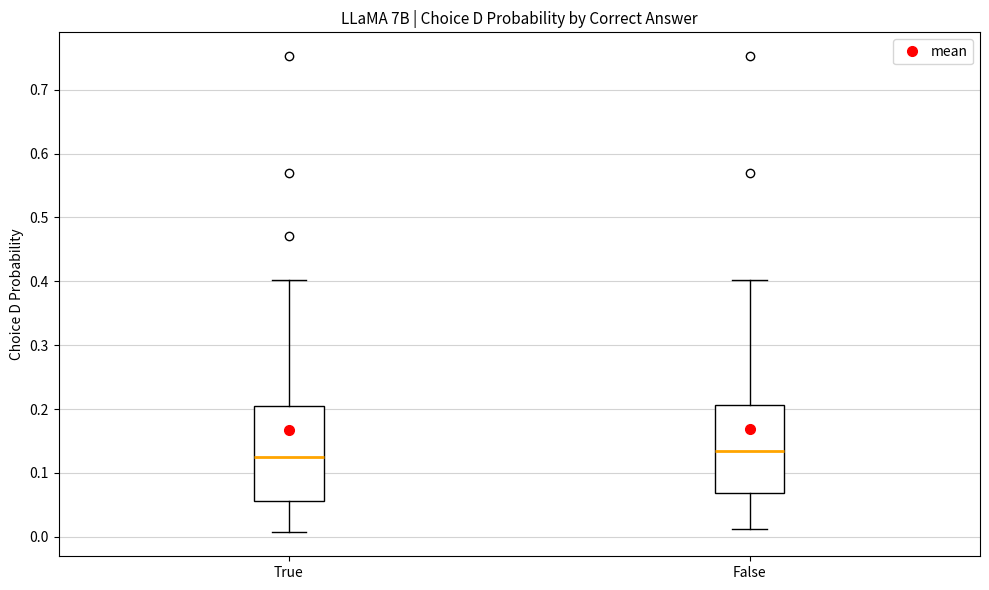

Where does the upper whisker of the box for True end on the y-axis? The values are not printed on the chart, so give them approximately, as read against the axis.

0.40